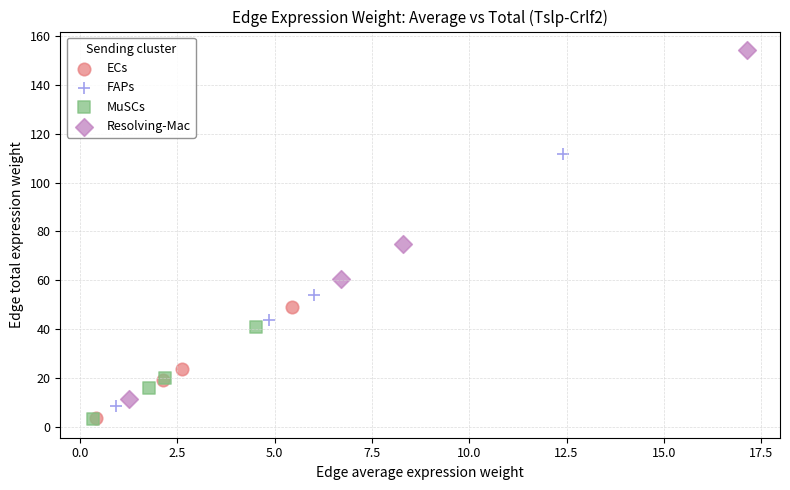

Which series has the largest Y range (max minus min)?

Resolving-Mac